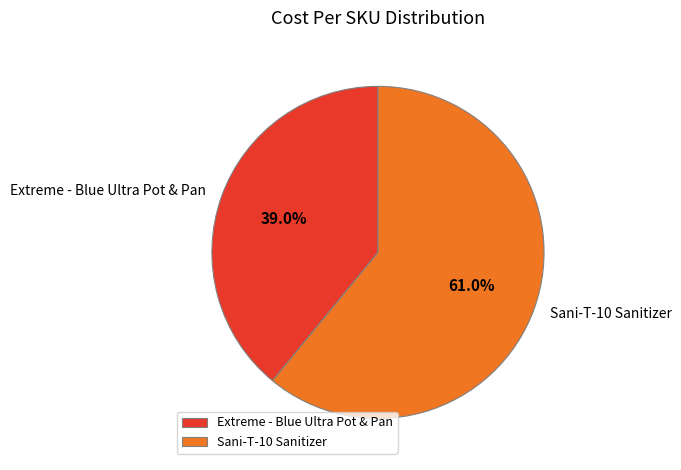

Which slice is the smallest?

Extreme - Blue Ultra Pot & Pan